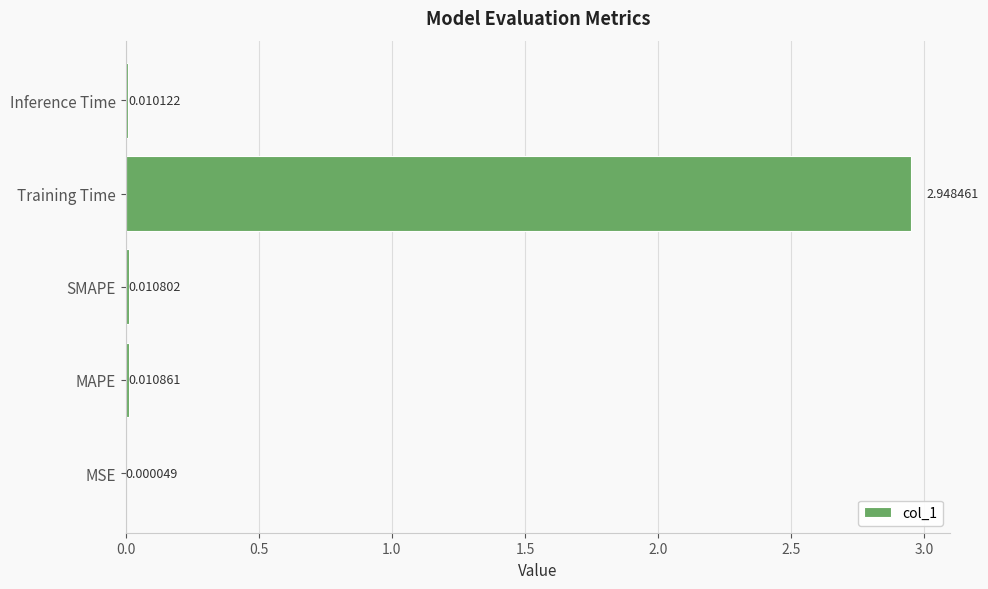

Where is the data nearest to the value 1?

MAPE